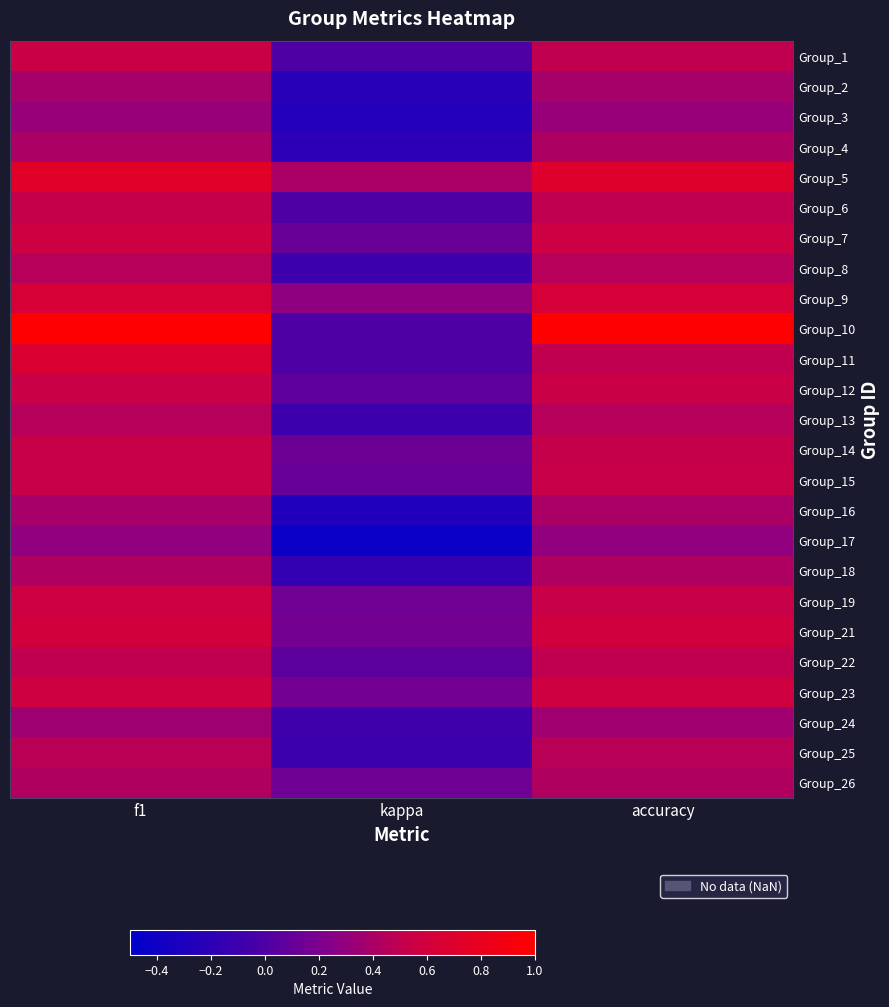

Rank the series at accuracy from highest to lowest value.

Group_10, Group_5, Group_9, Group_21, Group_23, Group_7, Group_12, Group_15, Group_19, Group_14, Group_1, Group_6, Group_11, Group_22, Group_25, Group_8, Group_13, Group_26, Group_18, Group_4, Group_16, Group_2, Group_24, Group_3, Group_17